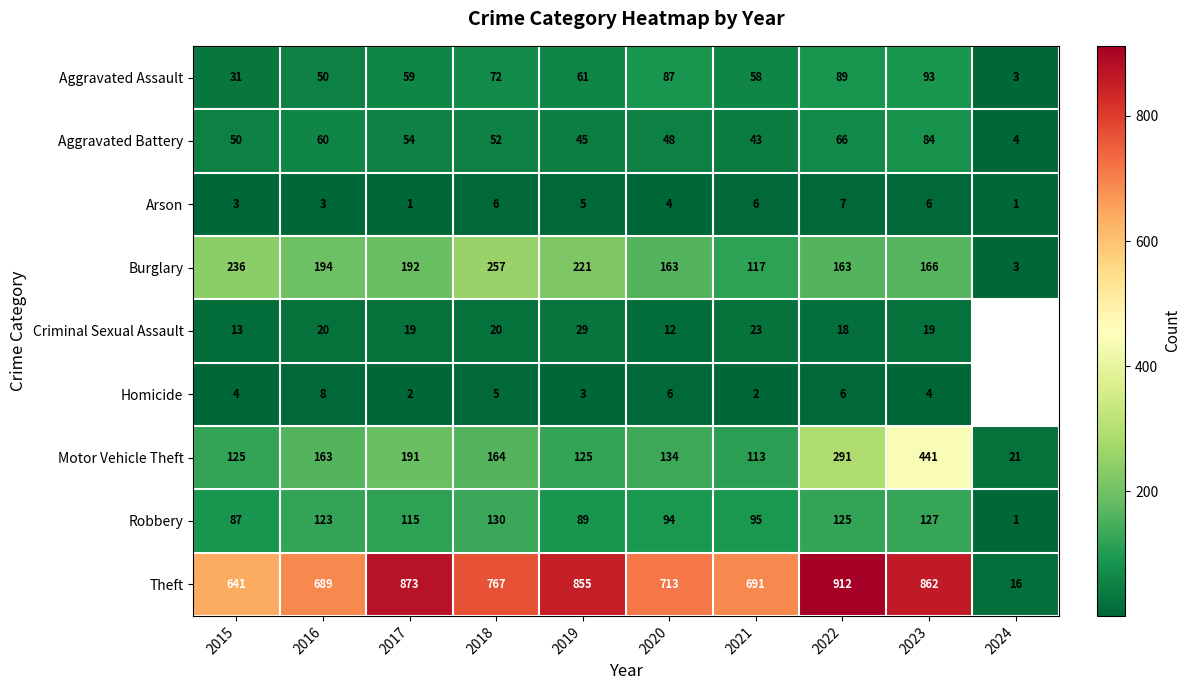

True or false: Aggravated Battery has a value of 45 at 2019.

True